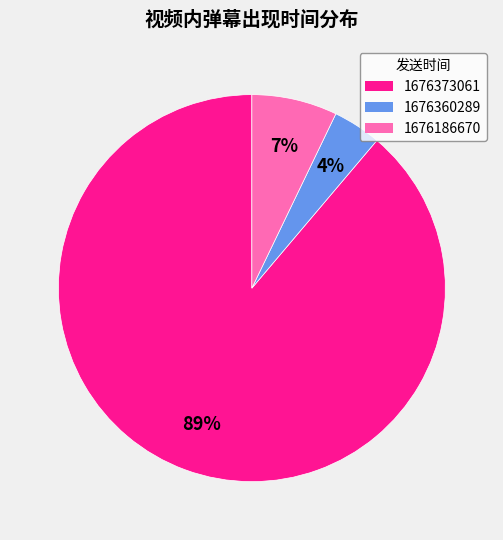

How many slices are in this pie chart?

3